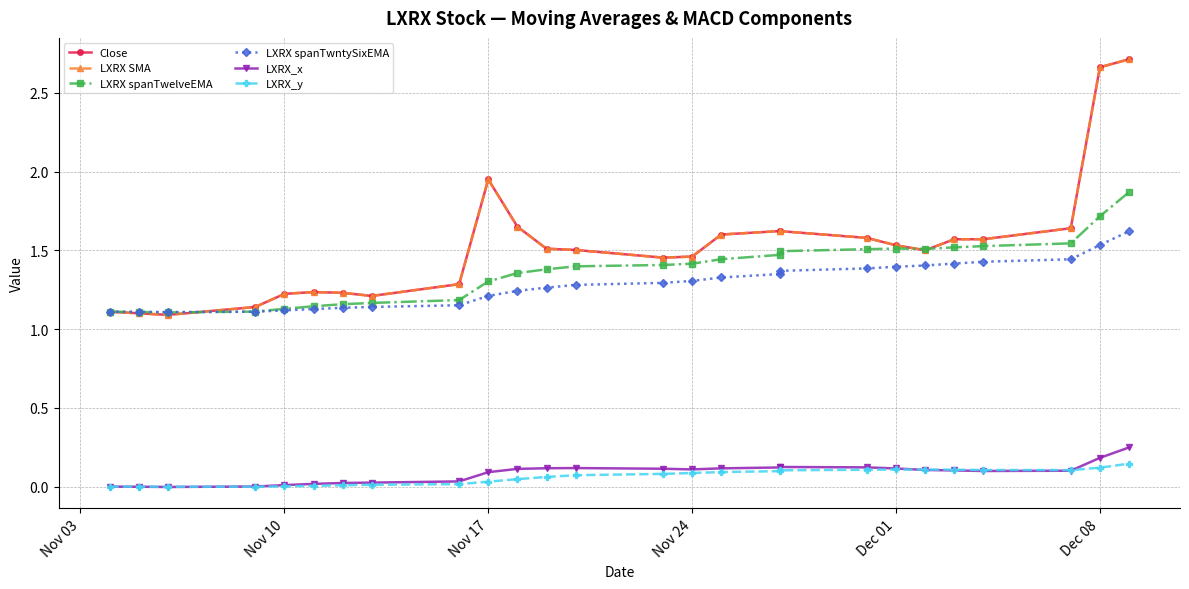

Which series has the largest range (max minus min)?

Close